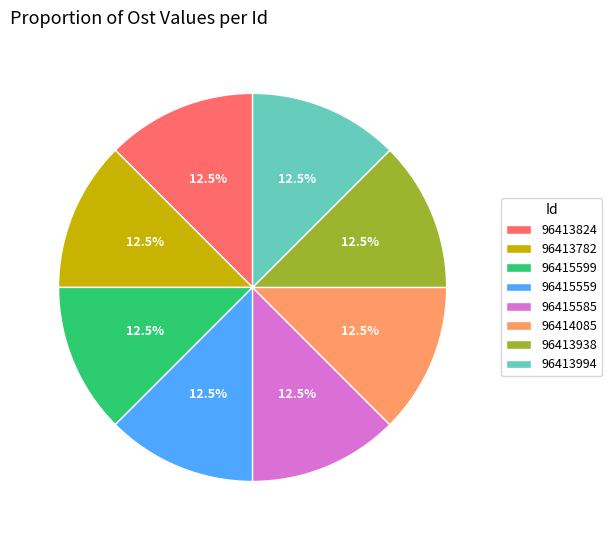

Approximately how many times larger is the value at 96415585 compared to 96415559?

1.0